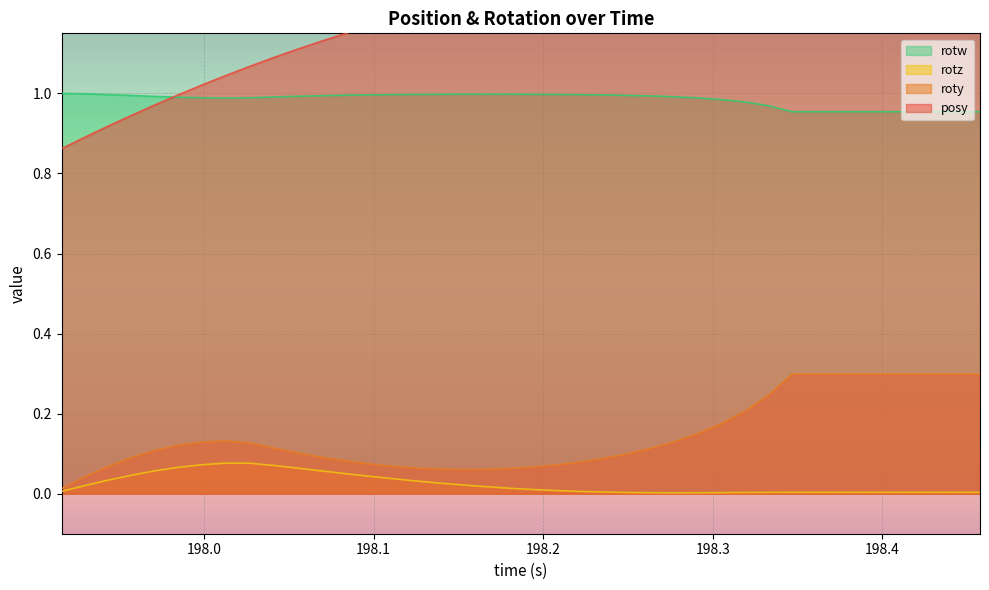

True or false: rotw and roty intersect in this chart.

False